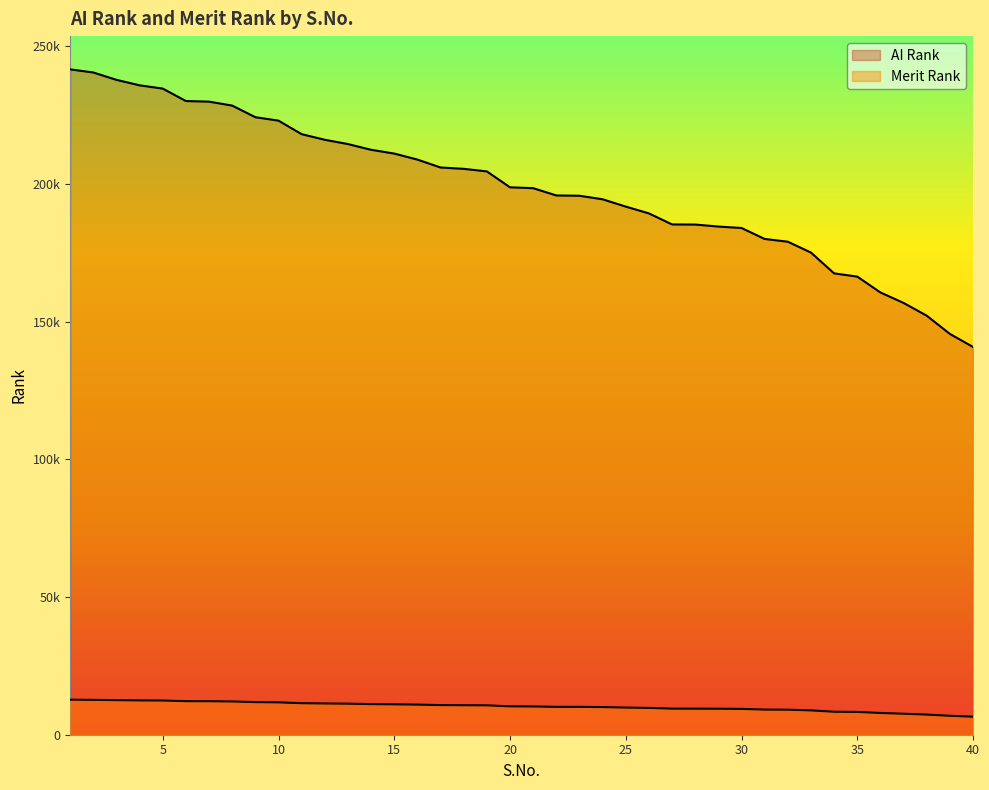

Rank the categories by Merit Rank value from lowest to highest.

40, 39, 38, 37, 36, 35, 34, 33, 32, 31, 30, 29, 28, 27, 26, 25, 24, 23, 22, 21, 20, 19, 18, 17, 16, 15, 14, 13, 12, 11, 10, 9, 8, 7, 6, 5, 4, 3, 2, 1